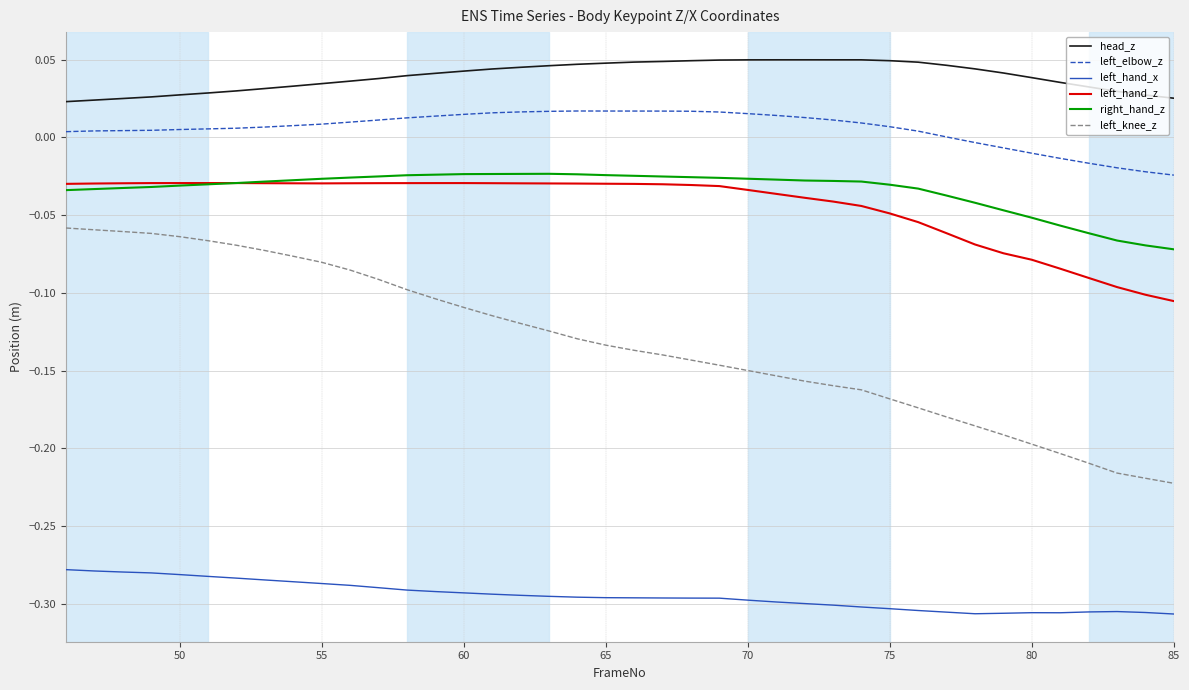

Which series has the largest total across all categories?

head_z